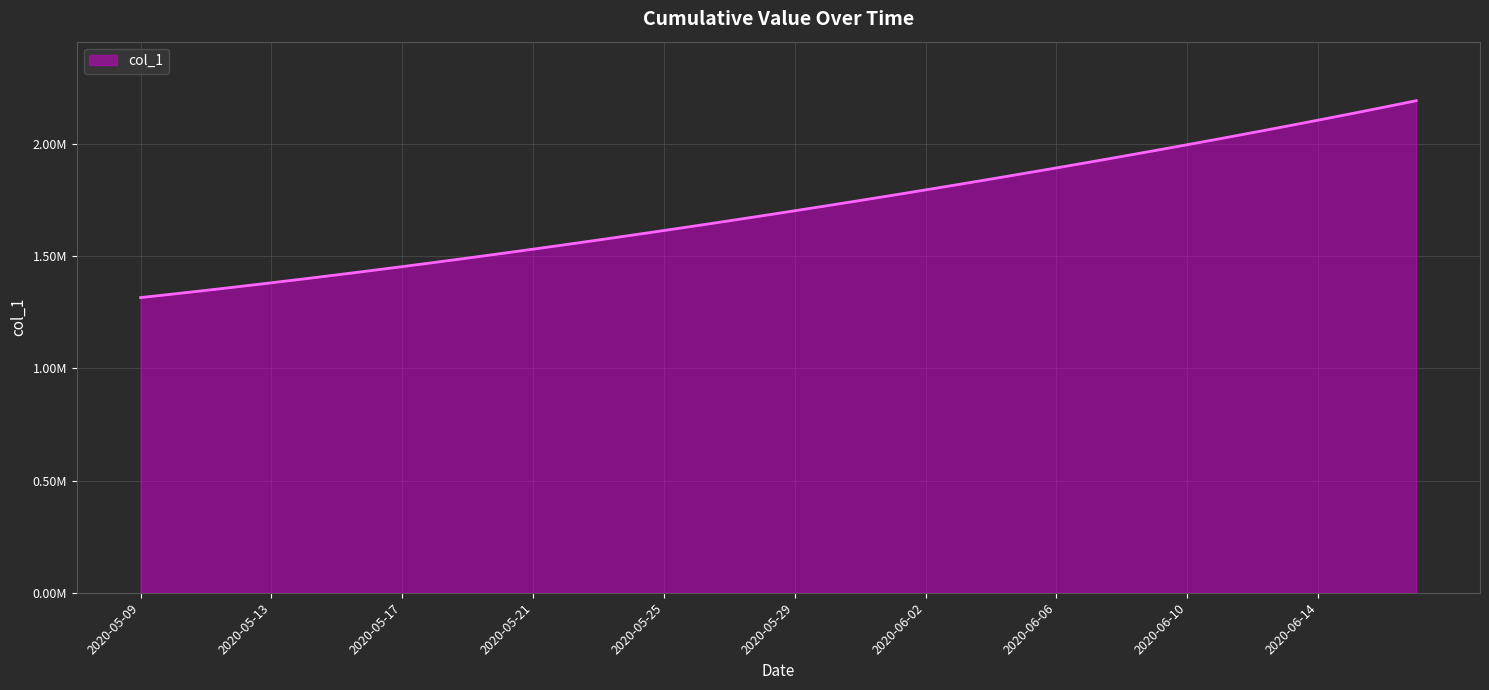

Is this an area chart (filled region under the line)?

Yes